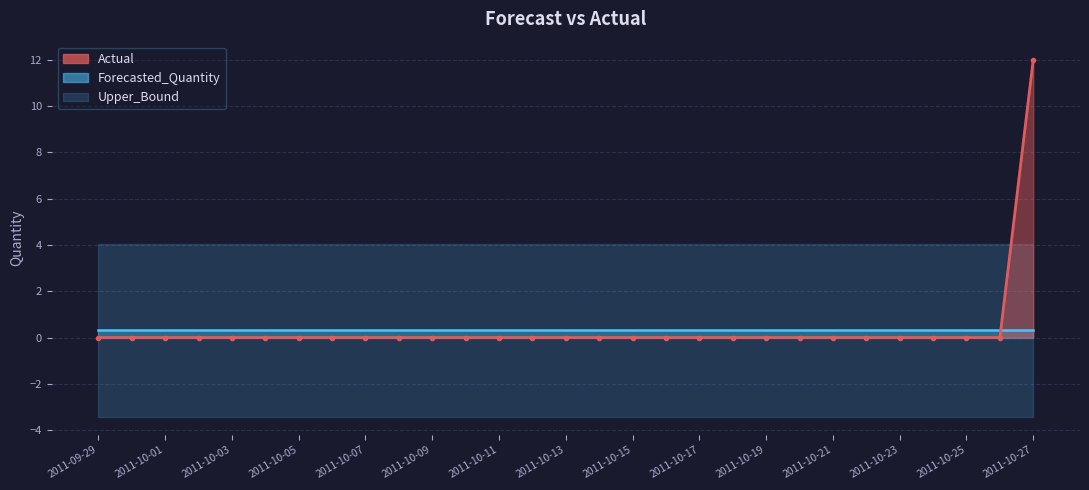

List the series in order of their peak value, lowest first.

Lower_Bound, Forecasted_Quantity, Upper_Bound, Actual